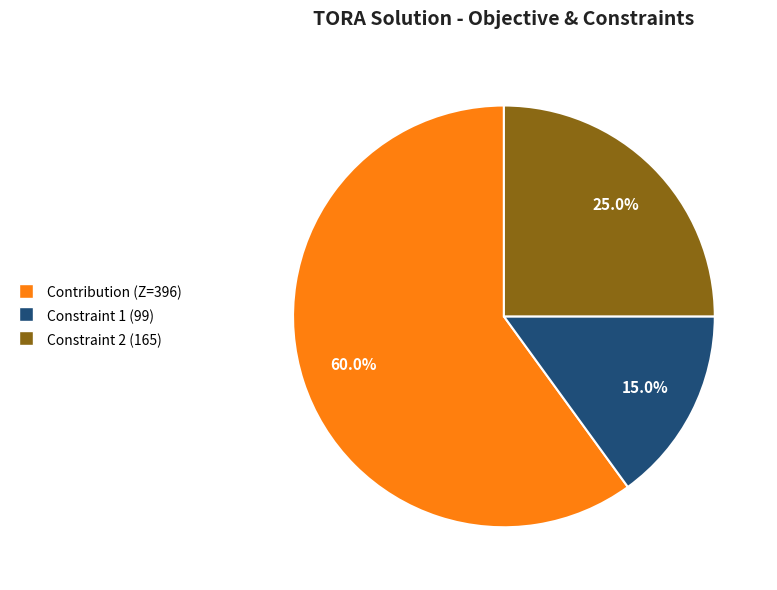

To the nearest percent, what percentage of the pie is Constraint 2 (165)?

25%